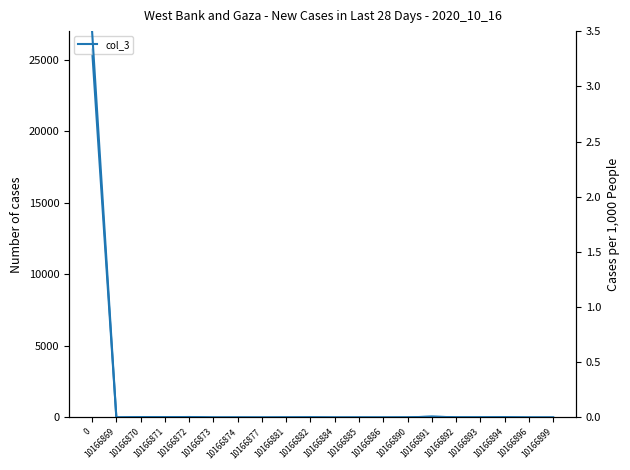

True or false: col_3 and col_3 per 1k cross at least once.

False